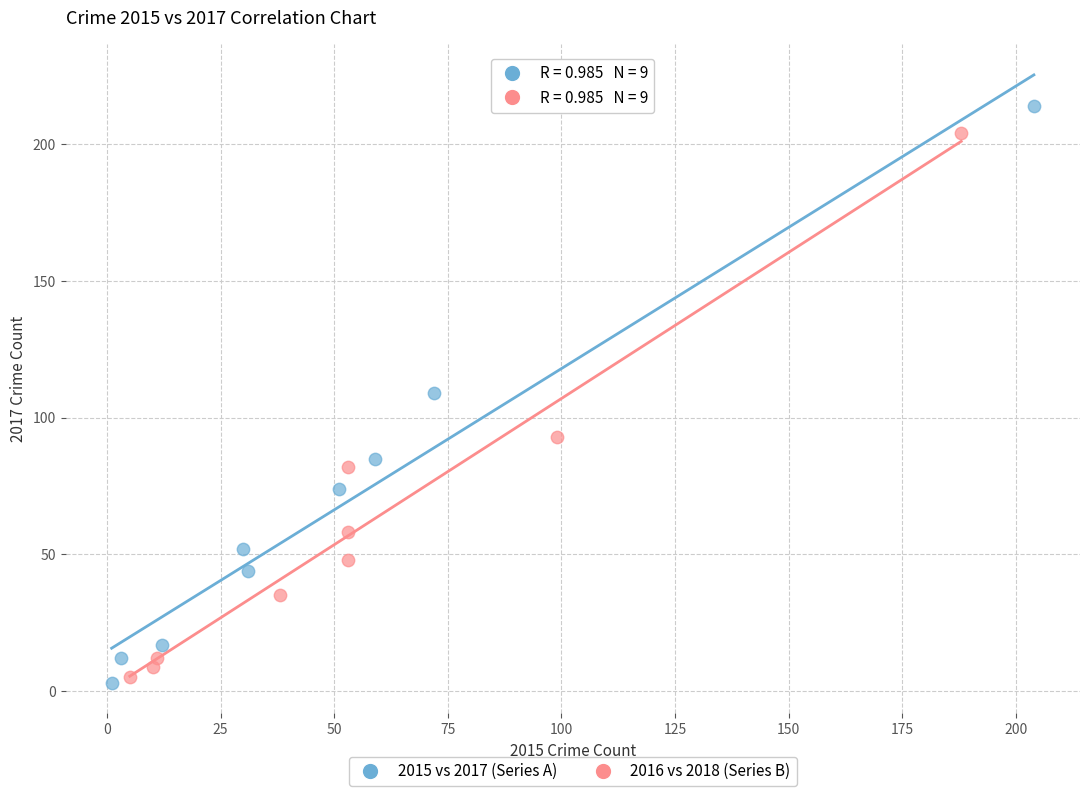

Which series has the widest spread of Y values?

2015 vs 2017 (Series A)